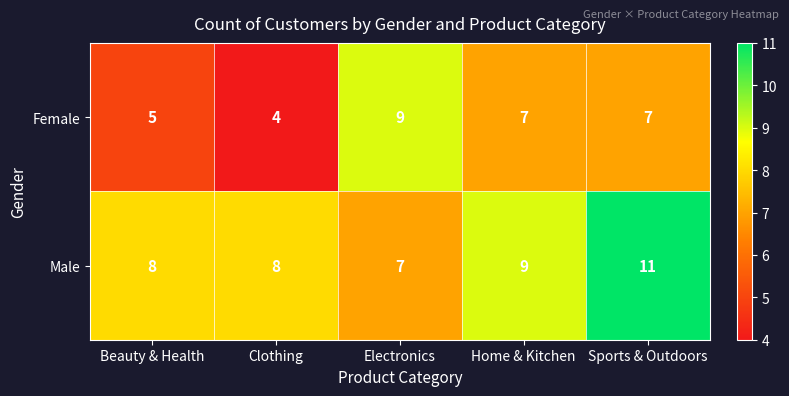

The Female series shows 4 at Electronics. True or false?

False